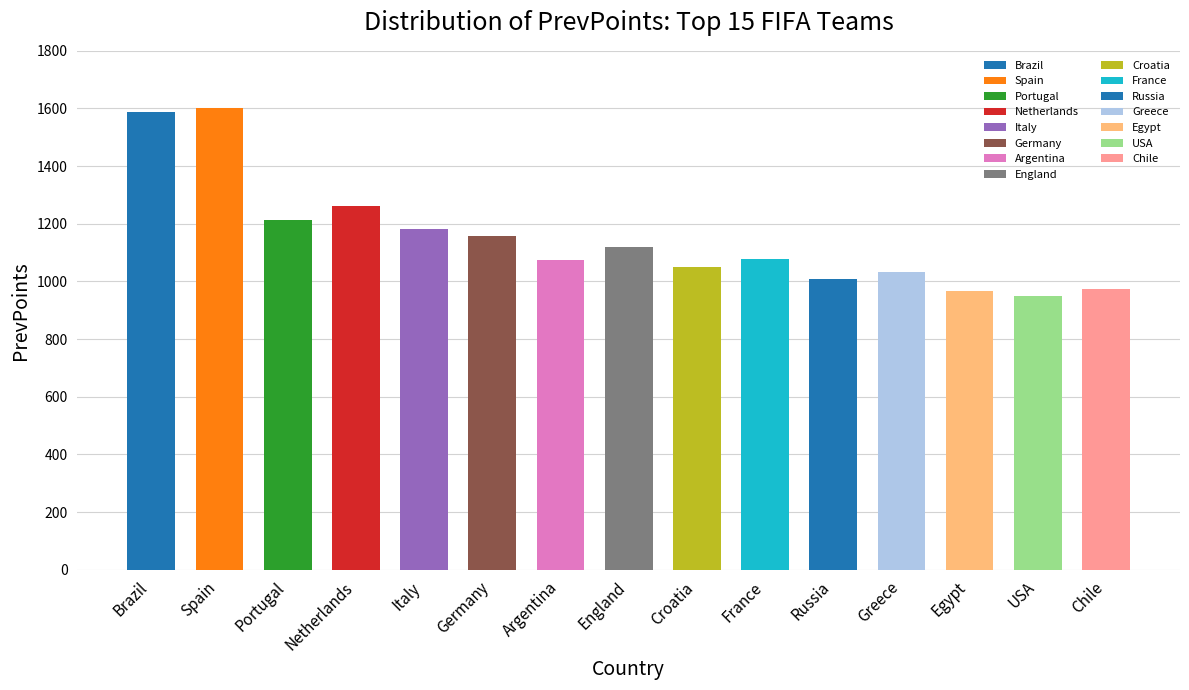

How many bars are there in total?

15